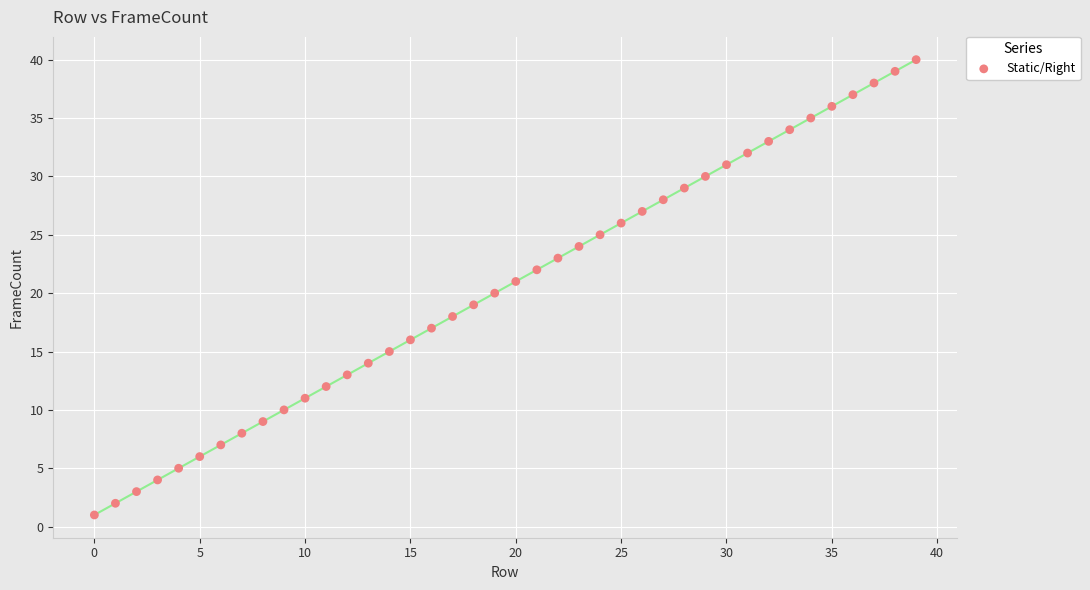

What is the range of Y values (max minus min)?

39